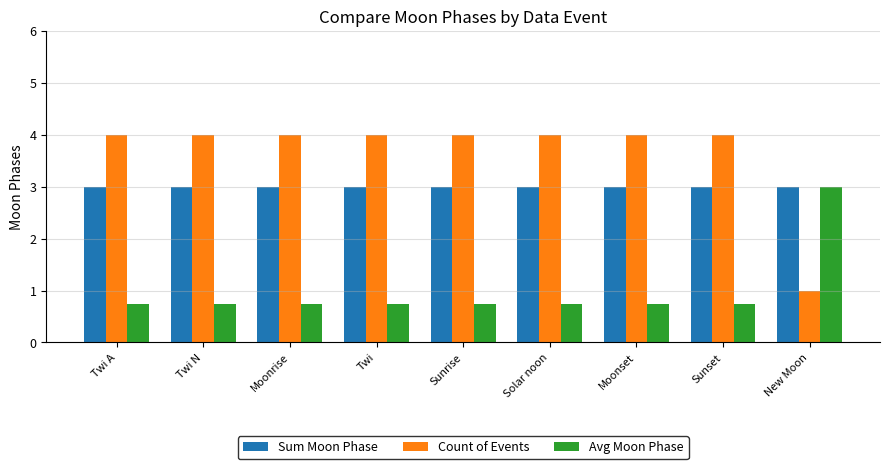

Is the value of Avg Moon Phase at Moonset greater than the value of Count of Events at Moonrise?

No